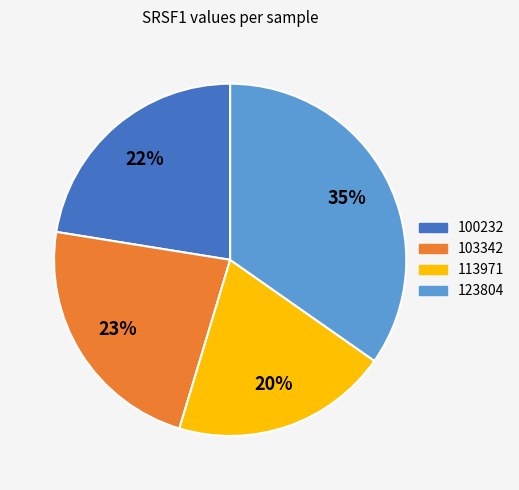

Does any single category account for the majority?

No